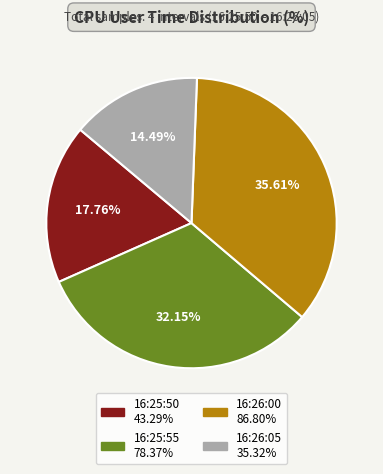

Is there a majority slice in this chart?

No